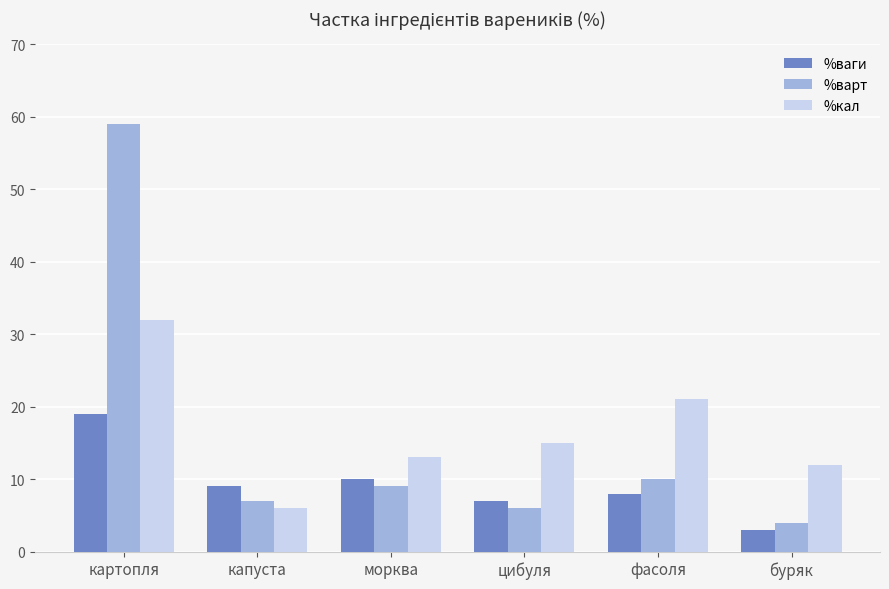

What is the sum of all %кал values?

99